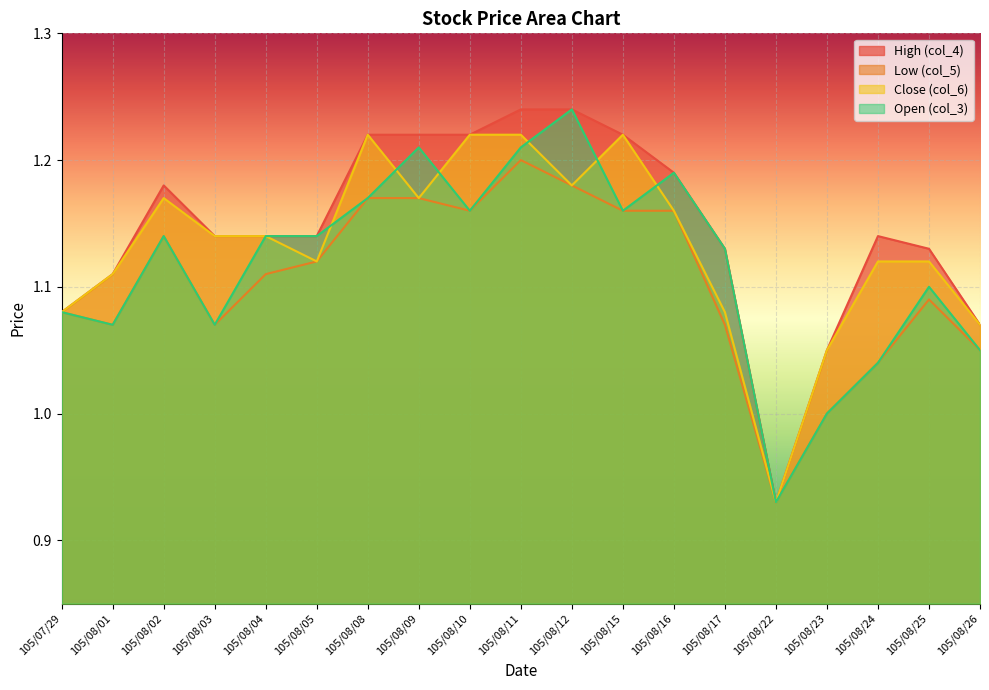

Reading left to right, what are all the values shown in this chart?

col_3: 105/07/29=1.1	105/08/01=1.1	105/08/02=1.1	105/08/03=1.1	105/08/04=1.1	105/08/05=1.1	105/08/08=1.2	105/08/09=1.2	105/08/10=1.2	105/08/11=1.2	105/08/12=1.2	105/08/15=1.2	105/08/16=1.2	105/08/17=1.1	105/08/22=0.9	105/08/23=1.0	105/08/24=1.0	105/08/25=1.1	105/08/26=1.1
col_4: 105/07/29=1.1	105/08/01=1.1	105/08/02=1.2	105/08/03=1.1	105/08/04=1.1	105/08/05=1.1	105/08/08=1.2	105/08/09=1.2	105/08/10=1.2	105/08/11=1.2	105/08/12=1.2	105/08/15=1.2	105/08/16=1.2	105/08/17=1.1	105/08/22=0.9	105/08/23=1.1	105/08/24=1.1	105/08/25=1.1	105/08/26=1.1
col_5: 105/07/29=1.1	105/08/01=1.1	105/08/02=1.1	105/08/03=1.1	105/08/04=1.1	105/08/05=1.1	105/08/08=1.2	105/08/09=1.2	105/08/10=1.2	105/08/11=1.2	105/08/12=1.2	105/08/15=1.2	105/08/16=1.2	105/08/17=1.1	105/08/22=0.9	105/08/23=1.0	105/08/24=1.0	105/08/25=1.1	105/08/26=1.1
col_6: 105/07/29=1.1	105/08/01=1.1	105/08/02=1.2	105/08/03=1.1	105/08/04=1.1	105/08/05=1.1	105/08/08=1.2	105/08/09=1.2	105/08/10=1.2	105/08/11=1.2	105/08/12=1.2	105/08/15=1.2	105/08/16=1.2	105/08/17=1.1	105/08/22=0.9	105/08/23=1.1	105/08/24=1.1	105/08/25=1.1	105/08/26=1.1